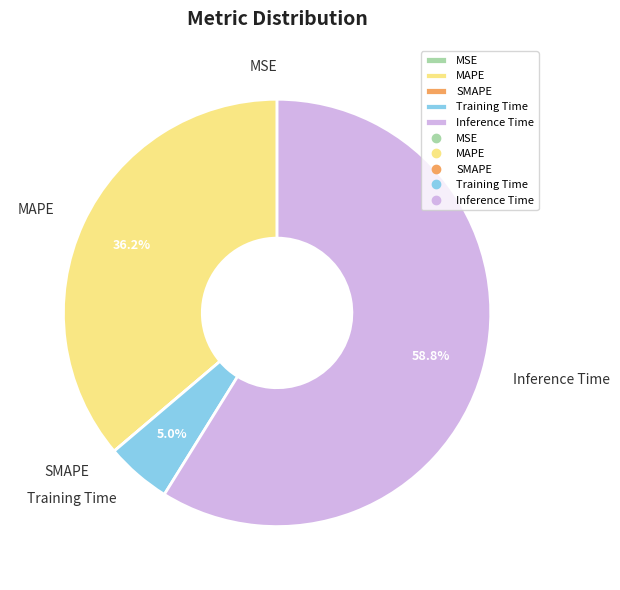

Which slice is the largest?

Inference Time